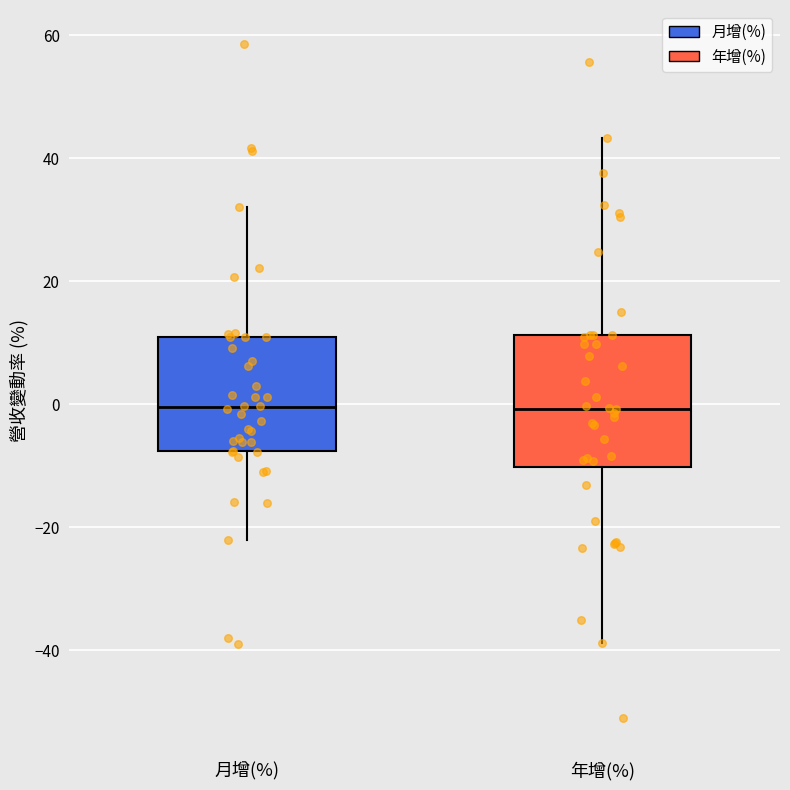

Where is the upper edge of the box for 月增(%) on the y-axis? The values are not printed on the chart, so give them approximately, as read against the axis.

10